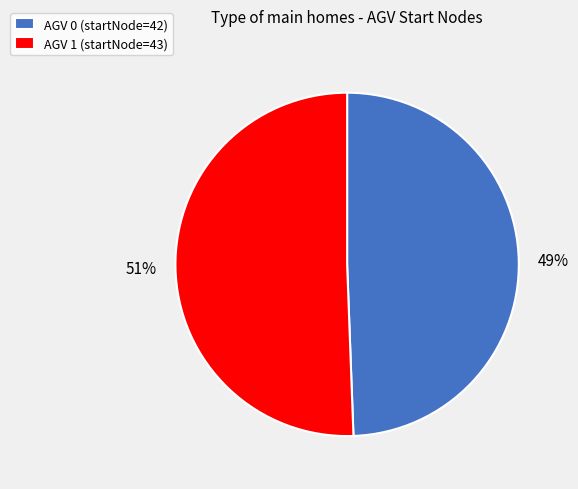

Combined, do AGV 1 (startNode=43) and AGV 0 (startNode=42) account for over 50%?

Yes